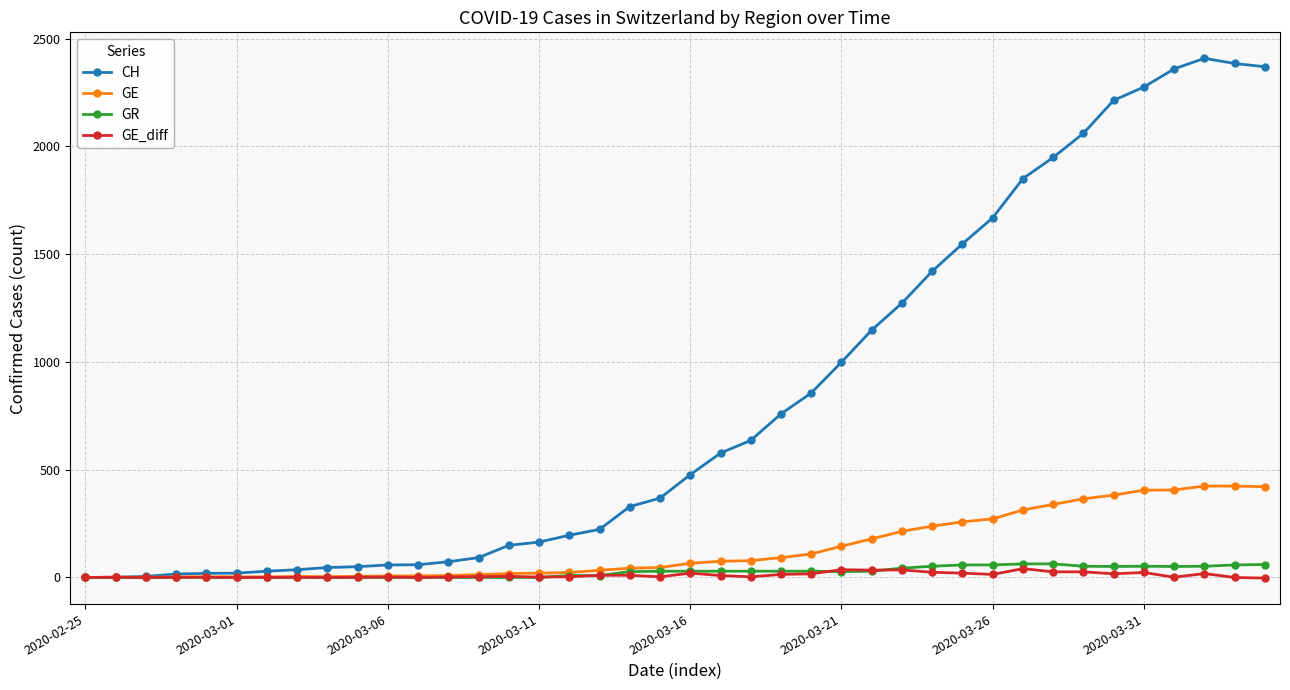

List the series in order of their peak value, highest first.

CH, GE, GR, GE_diff